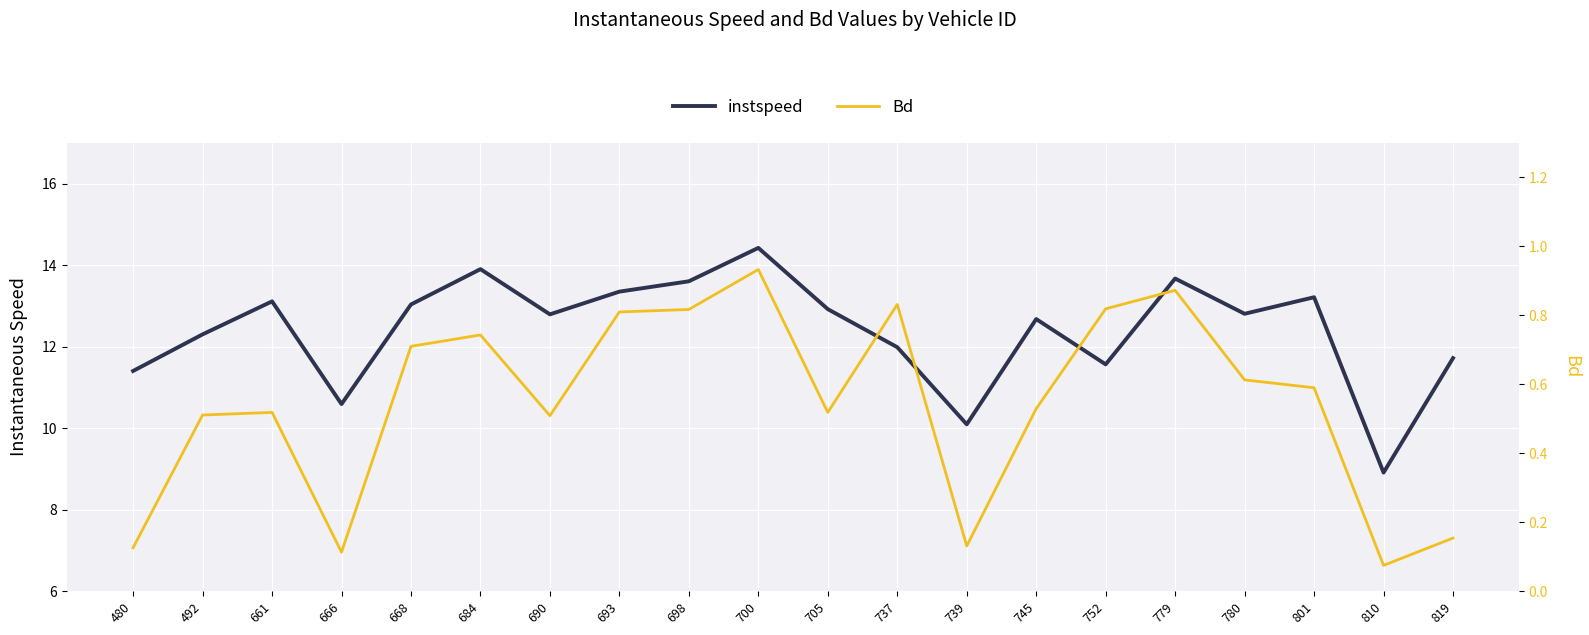

What is the minimum value shown in the chart?

0.1